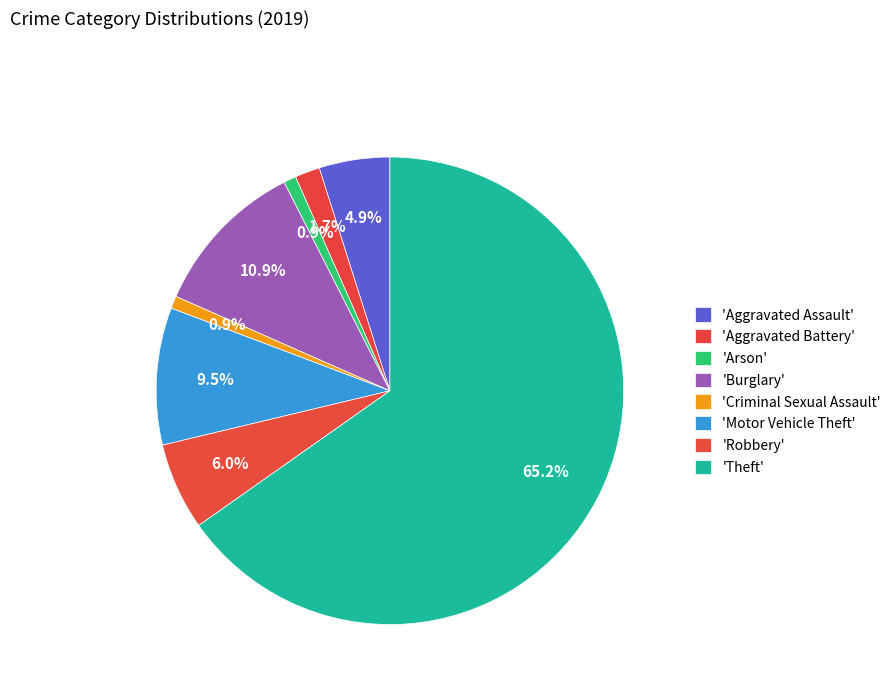

Which slice is the smallest?

Arson